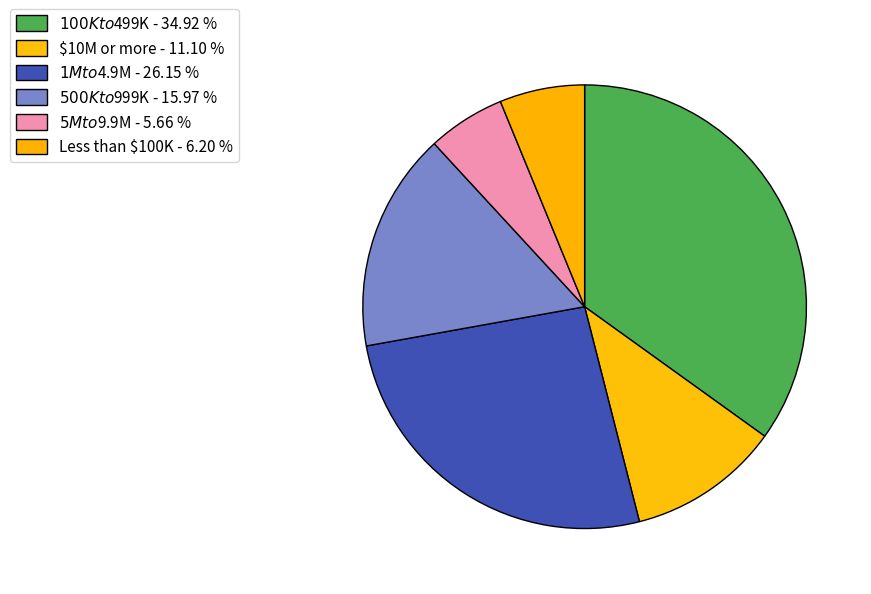

What is the ratio of the value at Less than $100K to the value at $1M to $4.9M?

0.2